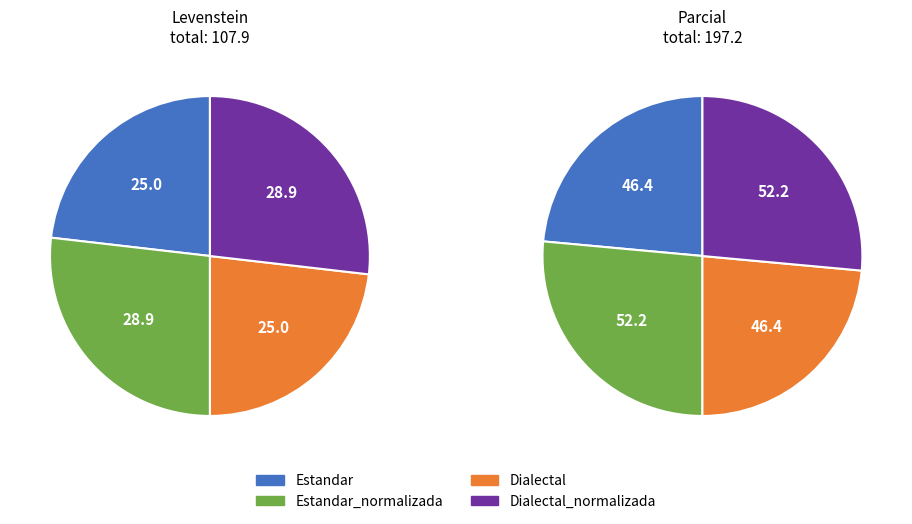

Which slice is the smallest?

Estandar